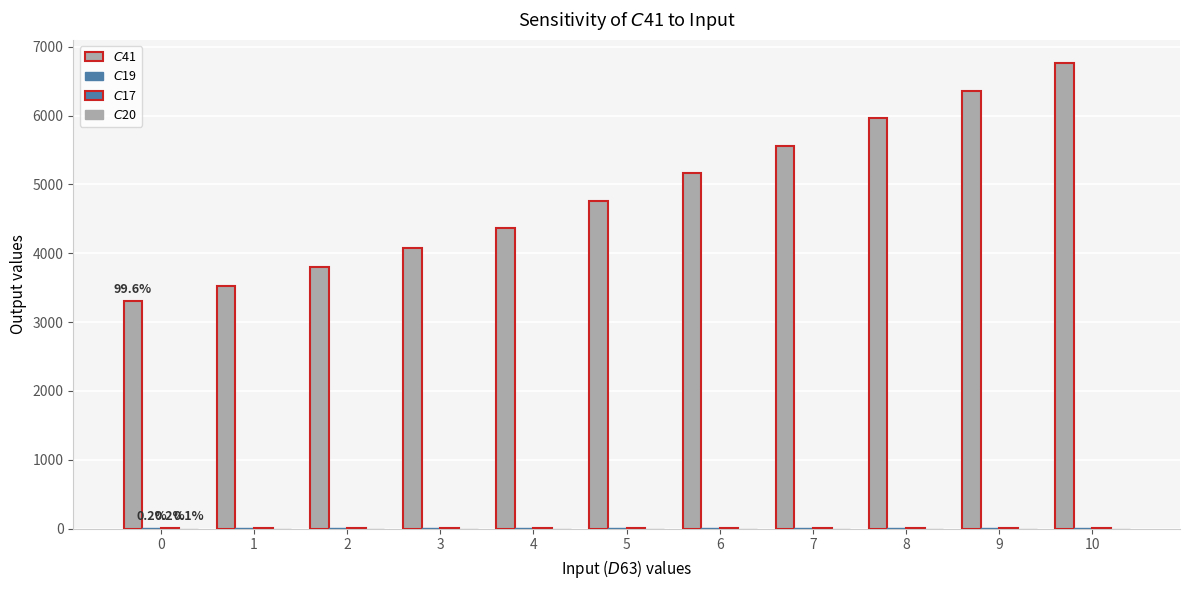

Between 2 and 9, which series saw the biggest shift?

$C$41